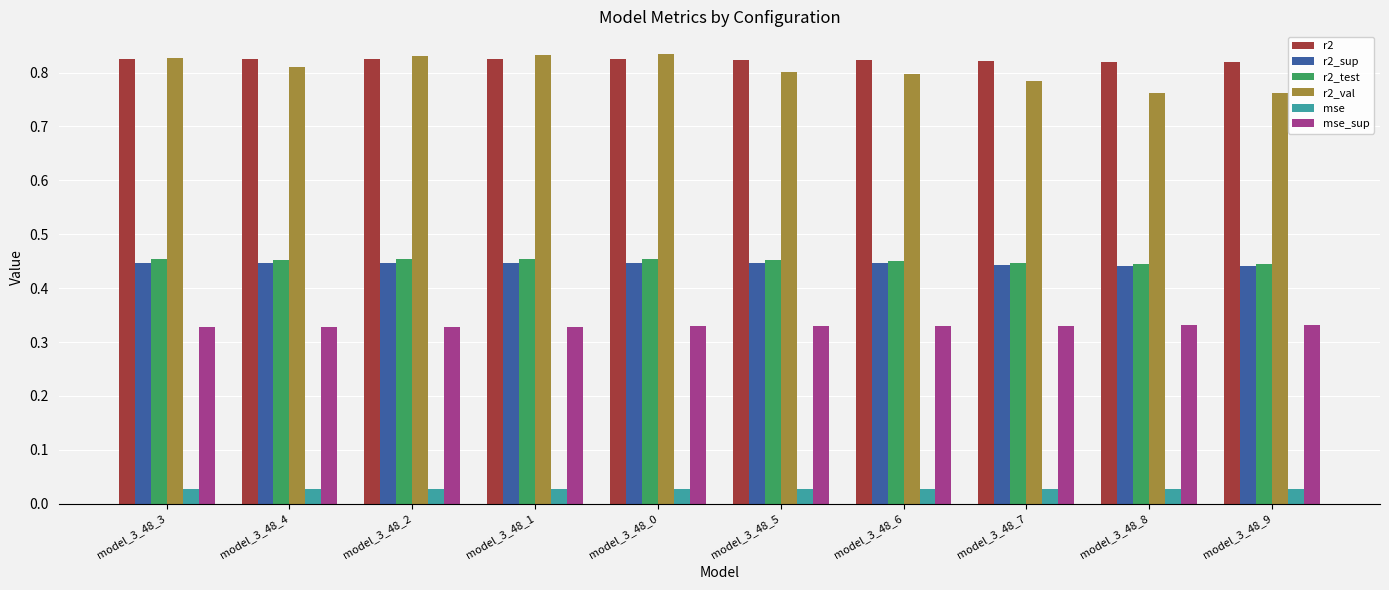

How many mse values are between 0 and 1?

10